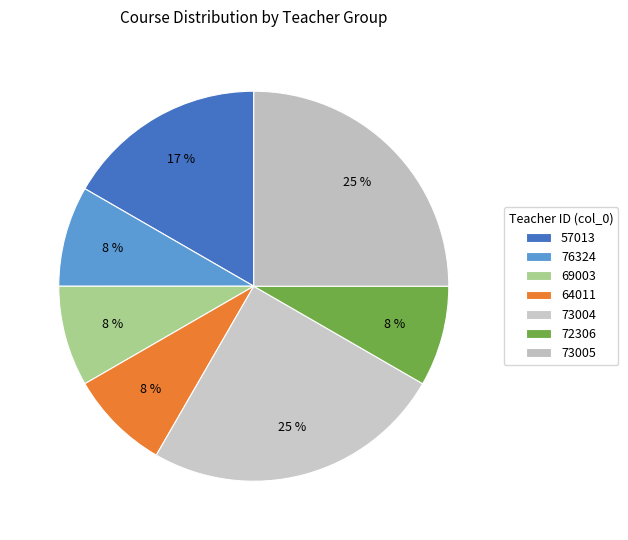

What percentage do 73005 and 73004 together represent?

49.6%